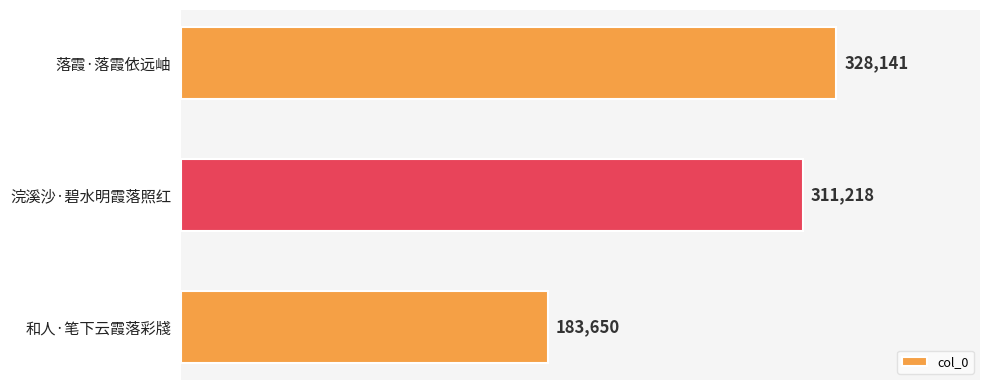

Rank the categories by value from lowest to highest.

和人·笔下云霞落彩牋, 浣溪沙·碧水明霞落照红, 落霞·落霞依远岫